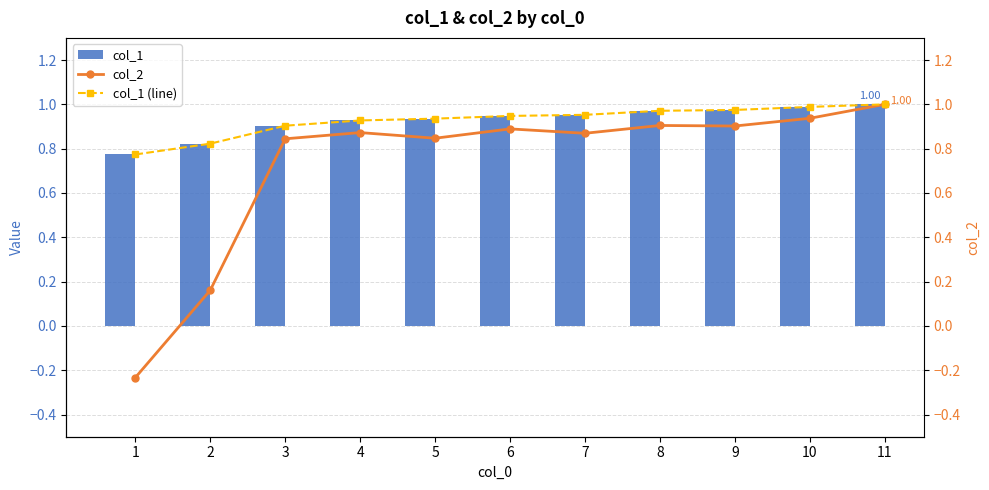

At which label is col_2 closest to 0?

2